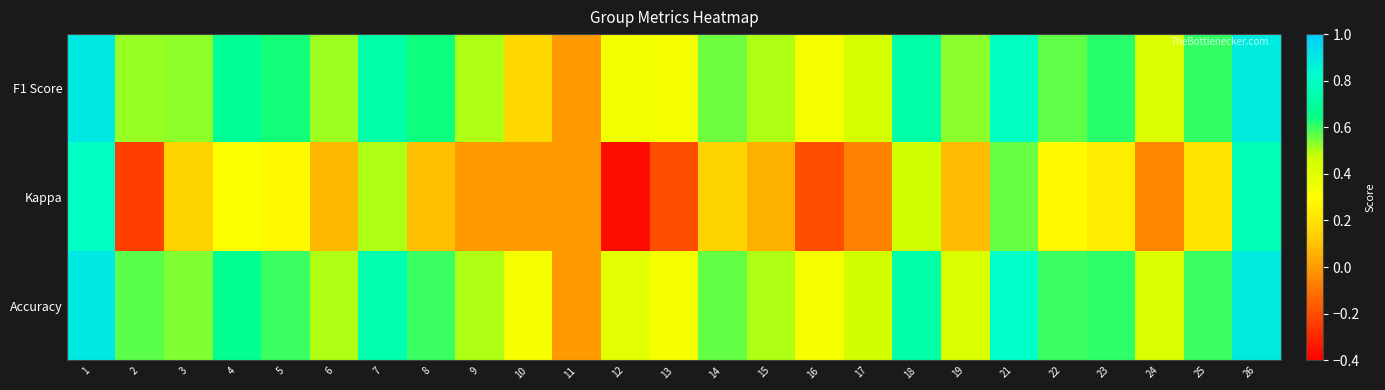

What is the difference between the highest and lowest values at 14?

0.4